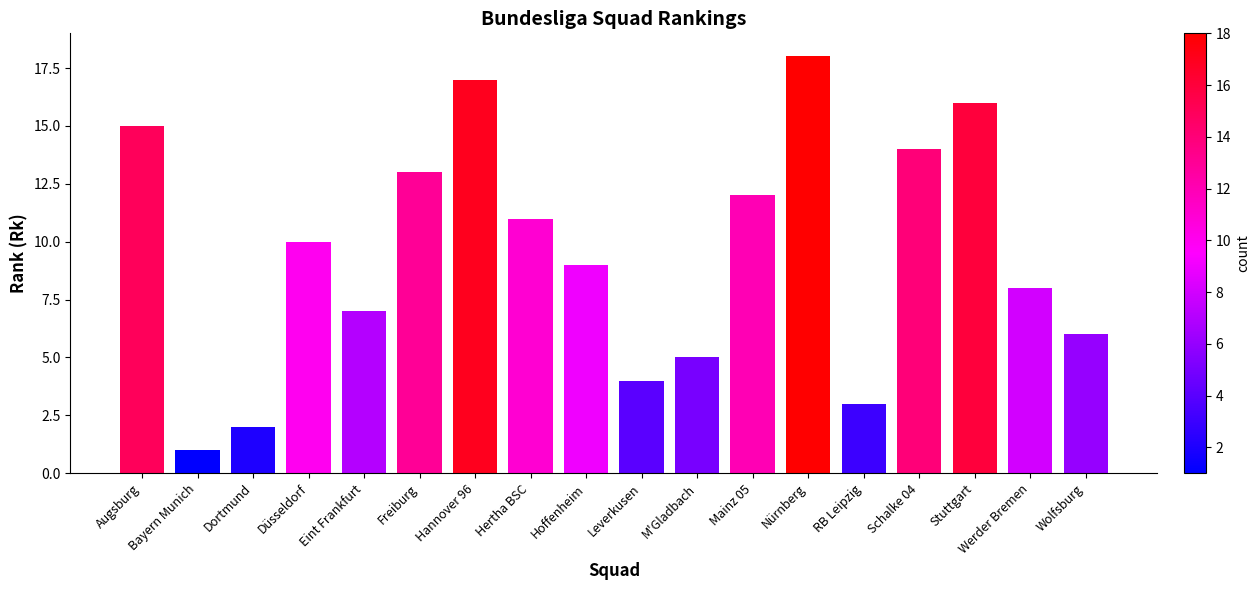

List the labels in order of value, largest first.

Nürnberg, Hannover 96, Stuttgart, Augsburg, Schalke 04, Freiburg, Mainz 05, Hertha BSC, Düsseldorf, Hoffenheim, Werder Bremen, Eint Frankfurt, Wolfsburg, M'Gladbach, Leverkusen, RB Leipzig, Dortmund, Bayern Munich